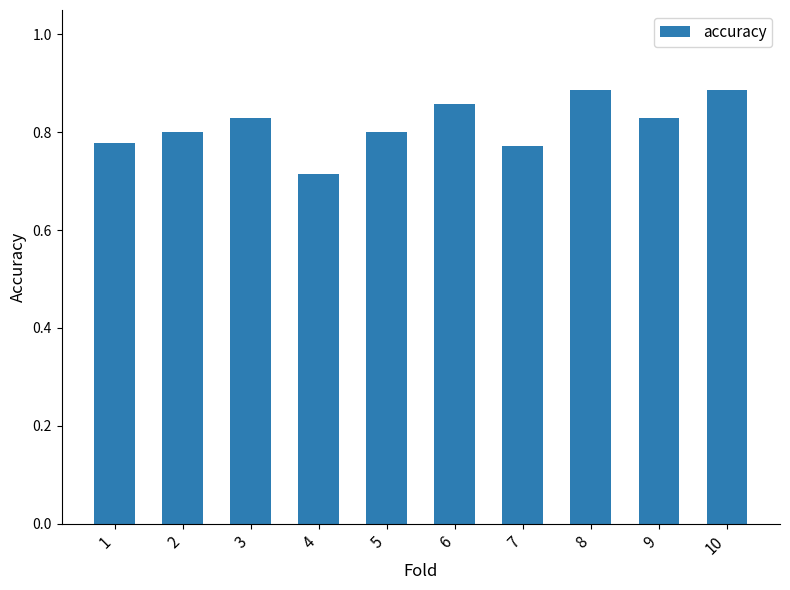

Which category has the lowest value across all series?

4